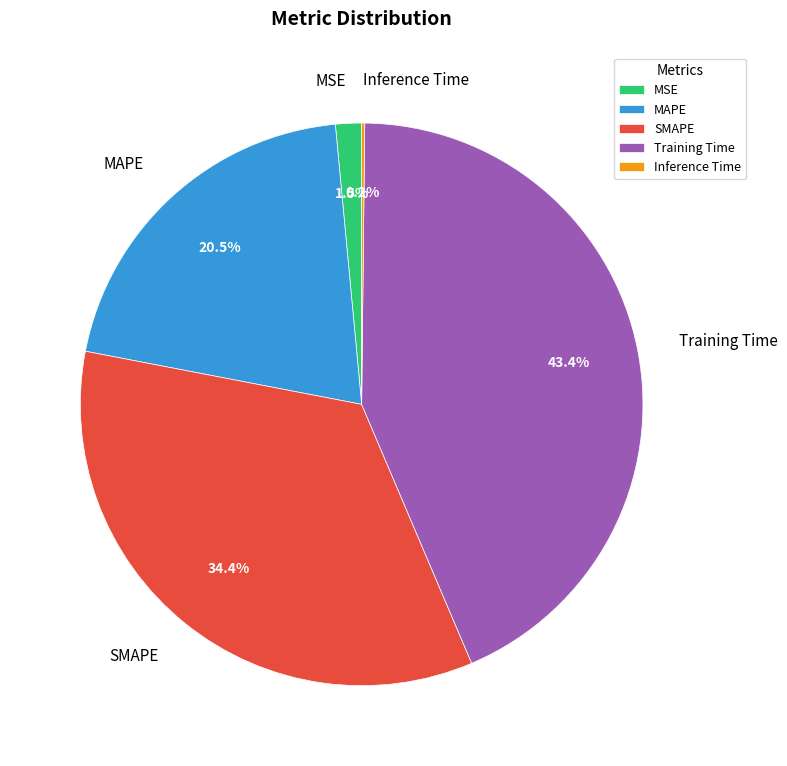

Is the sum of MAPE and MSE greater than half?

No